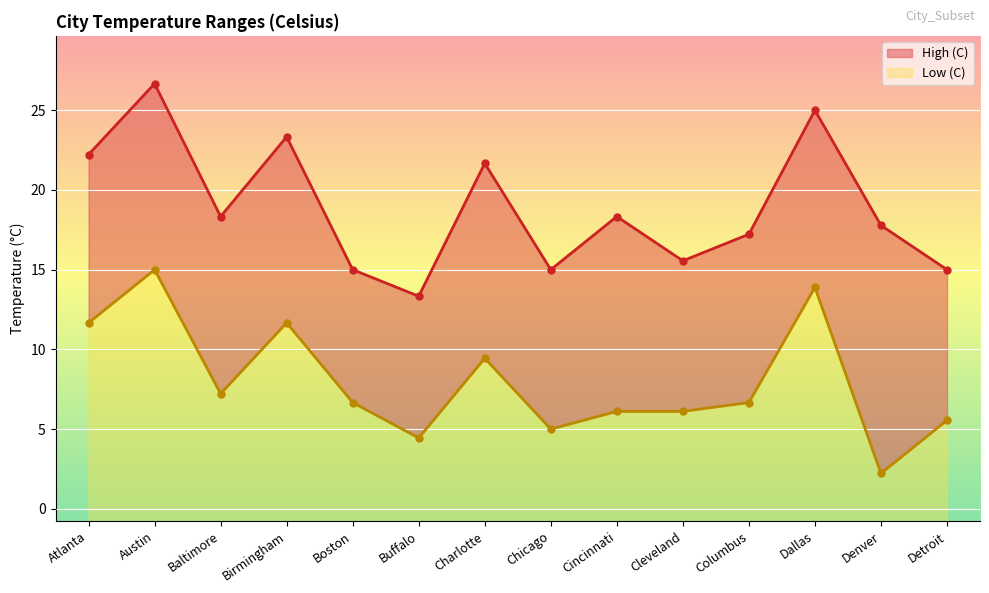

Rank the categories by High (C) value from highest to lowest.

Austin, Dallas, Birmingham, Atlanta, Charlotte, Baltimore, Cincinnati, Denver, Columbus, Cleveland, Boston, Chicago, Detroit, Buffalo